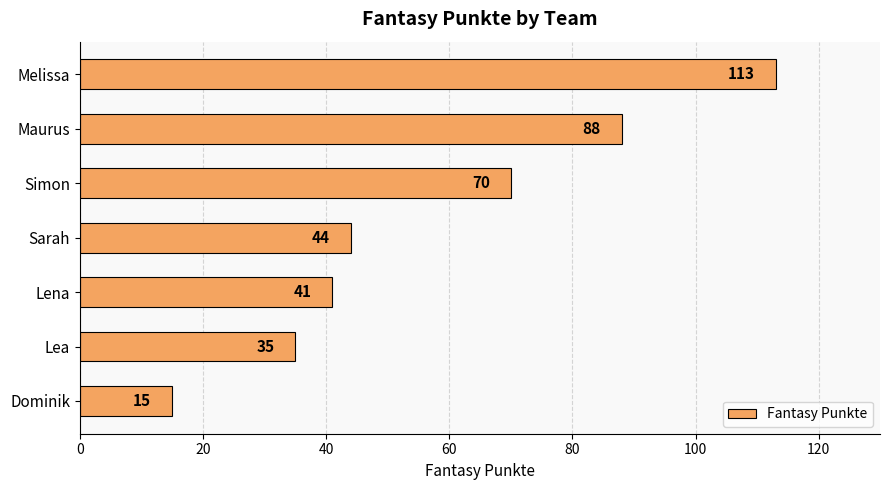

What is the difference between the second highest and second lowest values?

53